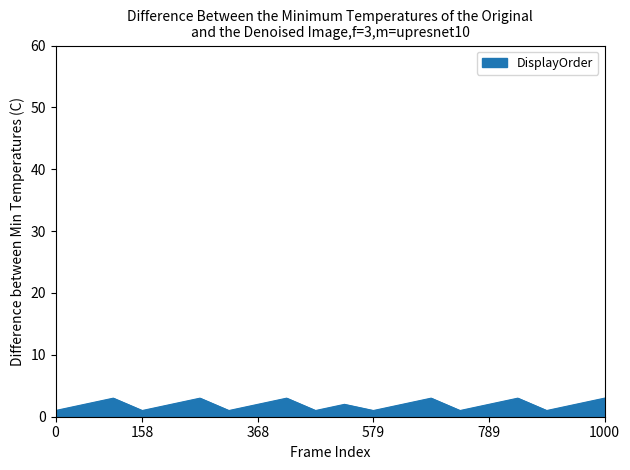

How many interior local peaks (higher than both neighbors) does the data have?

6